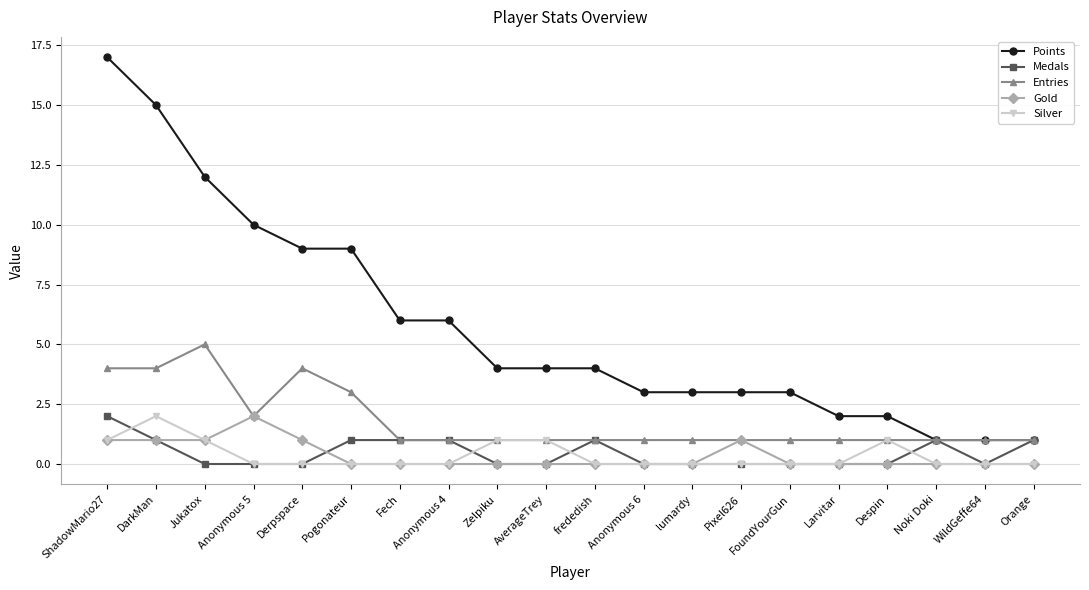

What is the value of the Gold point at the 4th from the left?

2